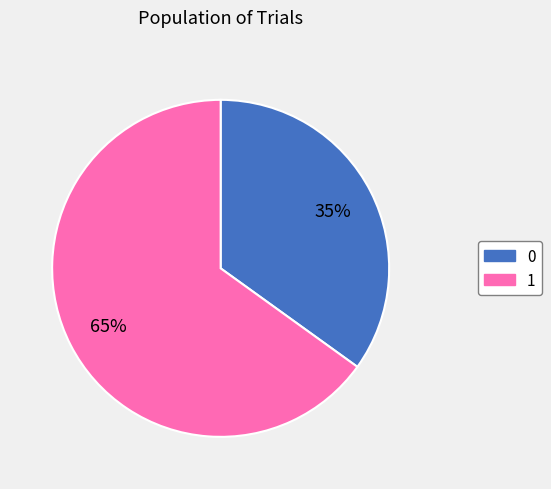

To the nearest percent, what is the average slice percentage?

50%